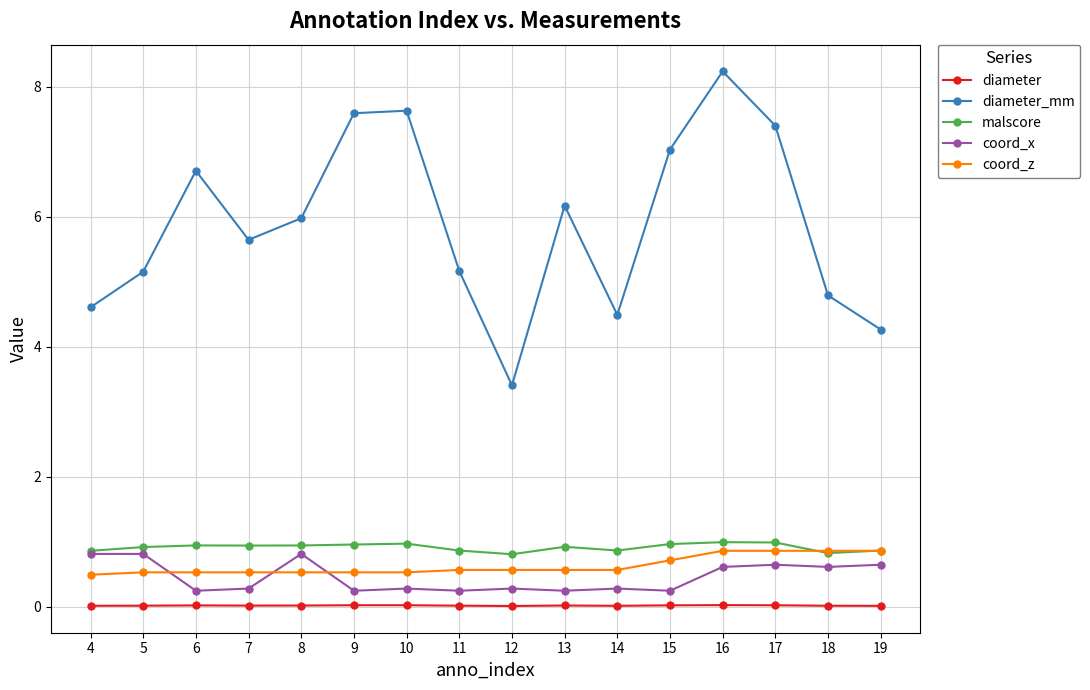

Which series has the widest spread of values?

diameter_mm